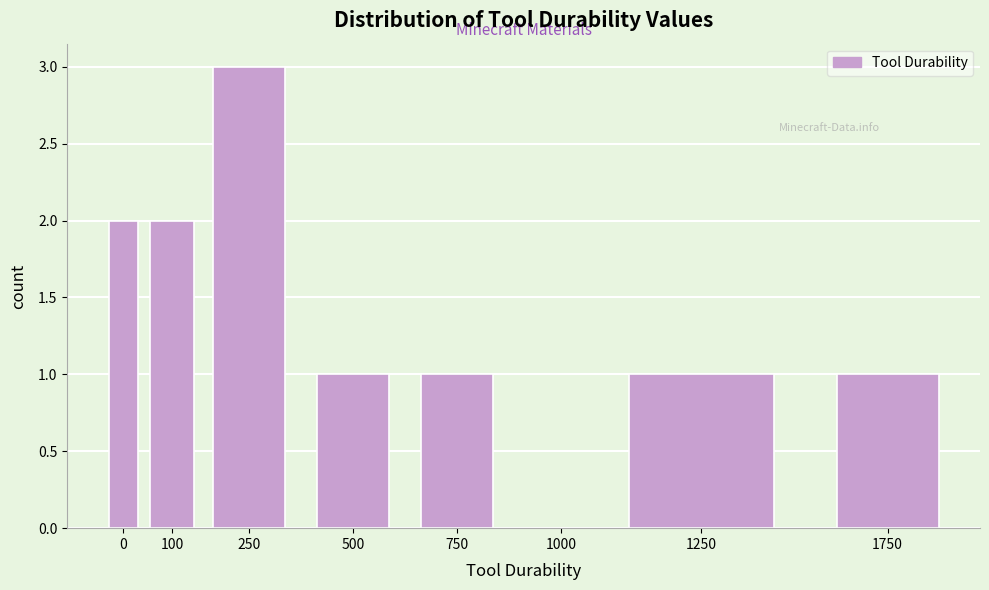

Reading left to right, extract all data points from this chart.

0=2	100=2	250=3	500=1	750=1	1000=0	1250=1	1750=1